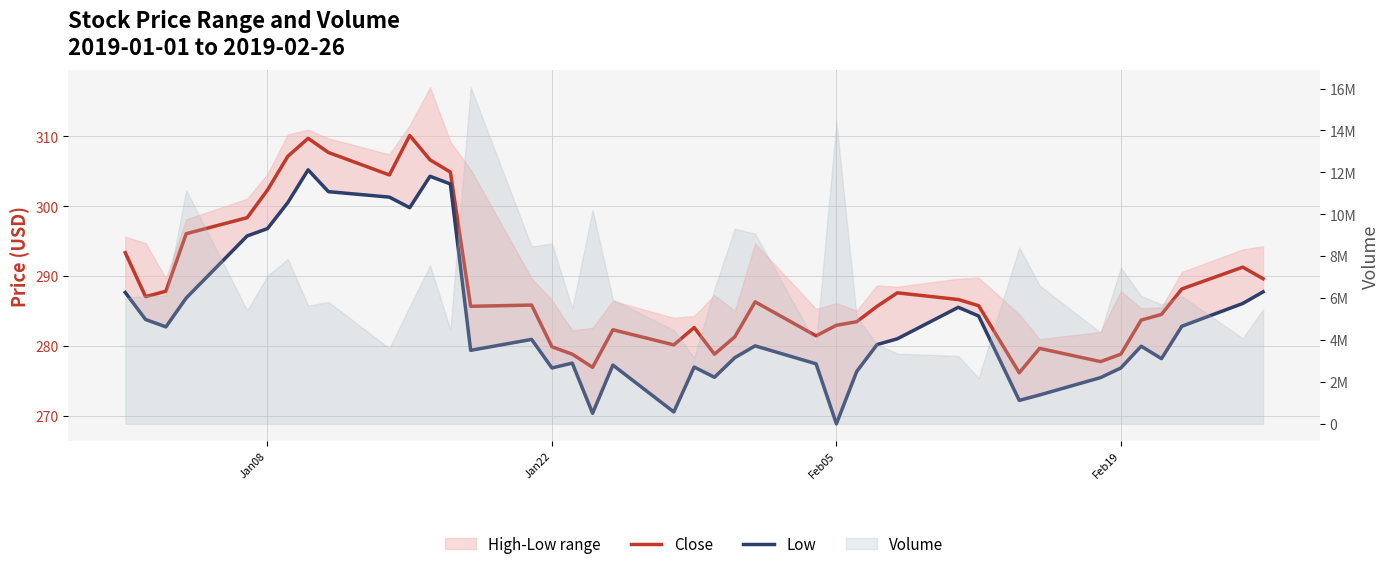

Rank the series by their maximum value, from highest to lowest.

Close, Low